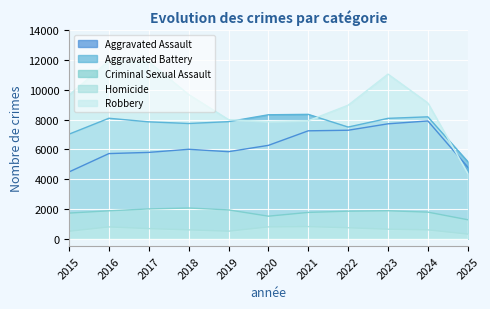

What is the approximate value of Homicide at 2024, to the nearest 100?

600